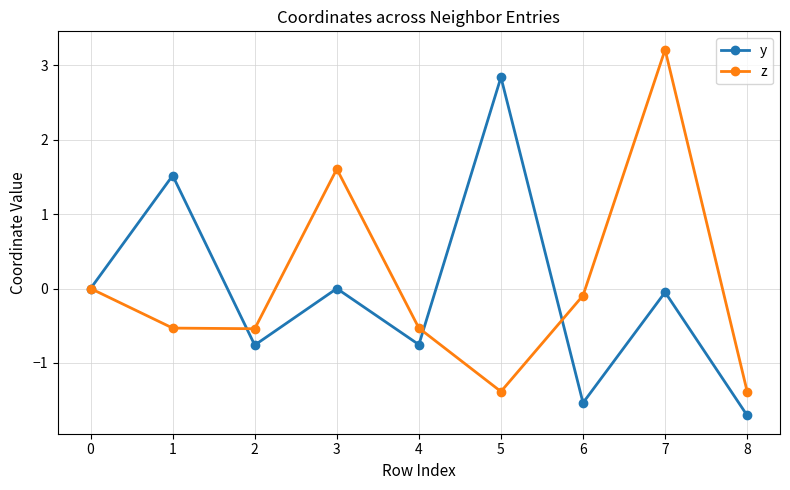

What is the value of the z point at the 4th from the left?

1.6